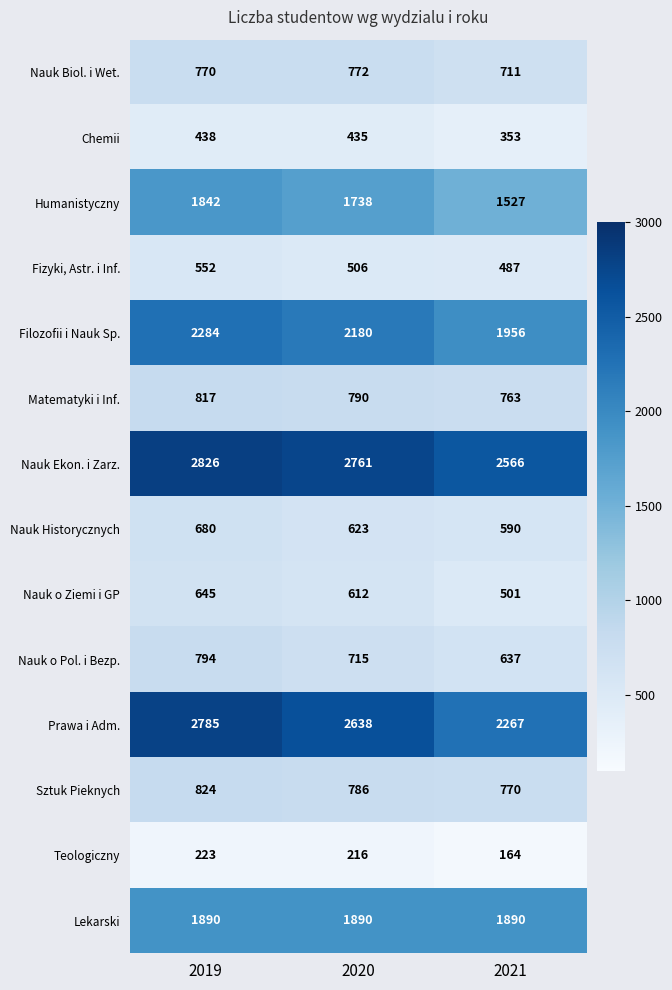

Is it true that Matematyki i Inf. equals 1075 at 2020?

False